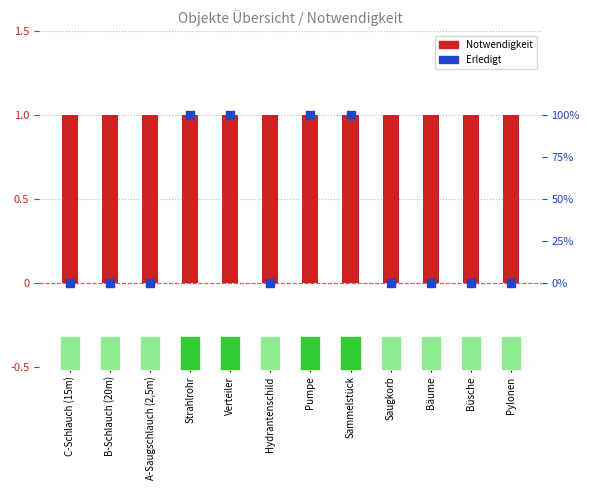

What are all the series names shown in the legend?

Notwendigkeit, Erledigt